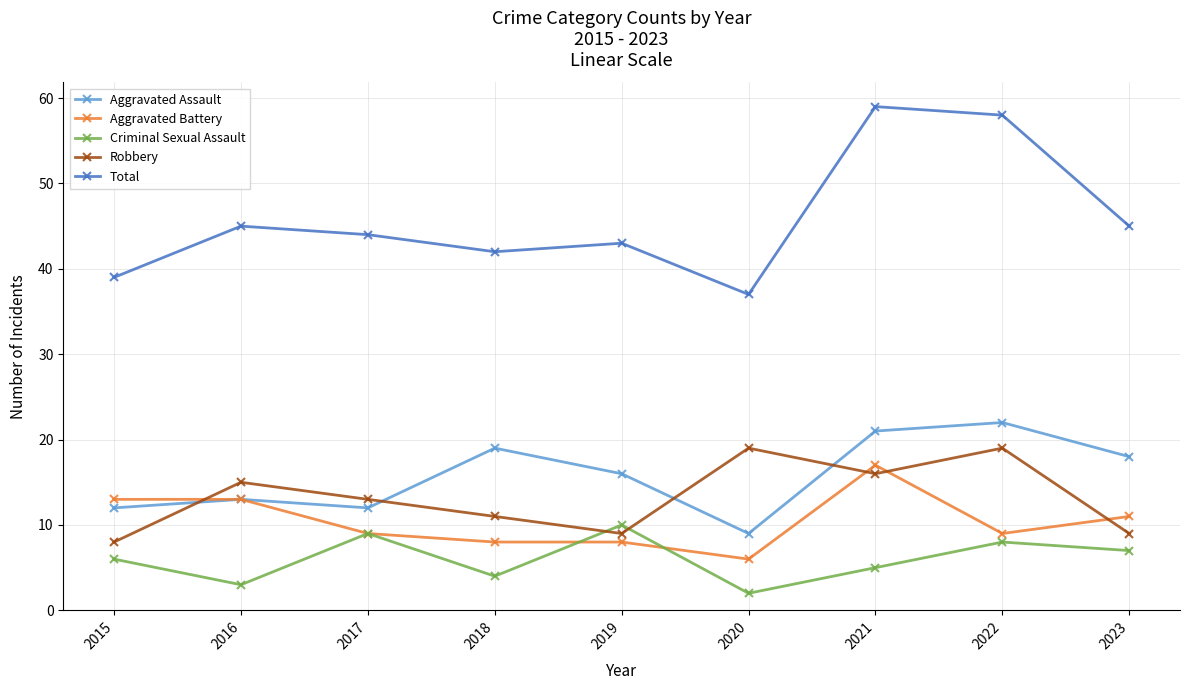

Which series has the largest total across all categories?

Total